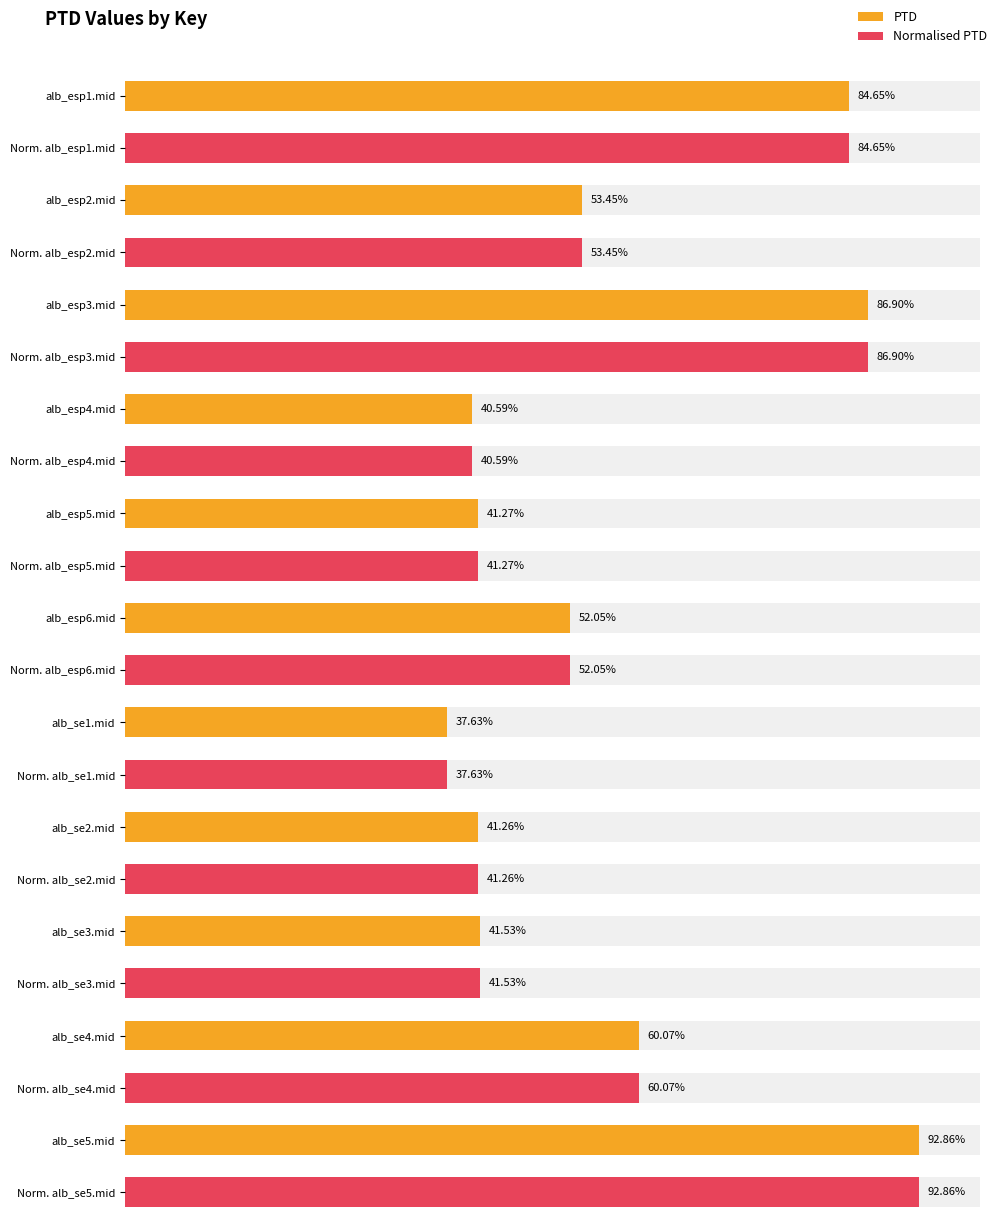

How many groups of bars are there?

11